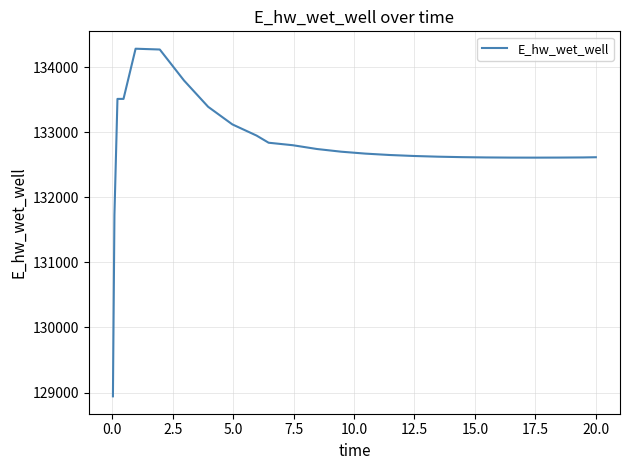

What is the maximum value shown in the chart?

134283.7